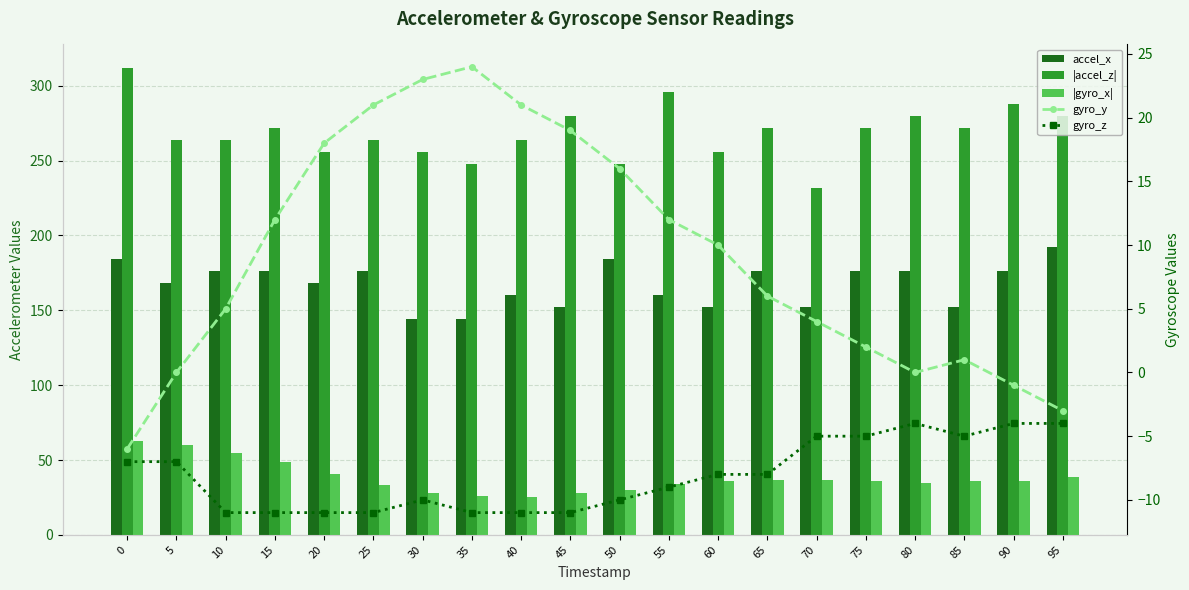

Reading left to right, transcribe all the data shown in this chart.

accel_x: 0=184	5=168	10=176	15=176	20=168	25=176	30=144	35=144	40=160	45=152	50=184	55=160	60=152	65=176	70=152	75=176	80=176	85=152	90=176	95=192
|accel_z|: 0=312	5=264	10=264	15=272	20=256	25=264	30=256	35=248	40=264	45=280	50=248	55=296	60=256	65=272	70=232	75=272	80=280	85=272	90=288	95=280
|gyro_x|: 0=63	5=60	10=55	15=49	20=41	25=33	30=28	35=26	40=25	45=28	50=30	55=34	60=36	65=37	70=37	75=36	80=35	85=36	90=36	95=39
gyro_y: 0=-6	5=0	10=5	15=12	20=18	25=21	30=23	35=24	40=21	45=19	50=16	55=12	60=10	65=6	70=4	75=2	80=0	85=1	90=-1	95=-3
gyro_z: 0=-7	5=-7	10=-11	15=-11	20=-11	25=-11	30=-10	35=-11	40=-11	45=-11	50=-10	55=-9	60=-8	65=-8	70=-5	75=-5	80=-4	85=-5	90=-4	95=-4